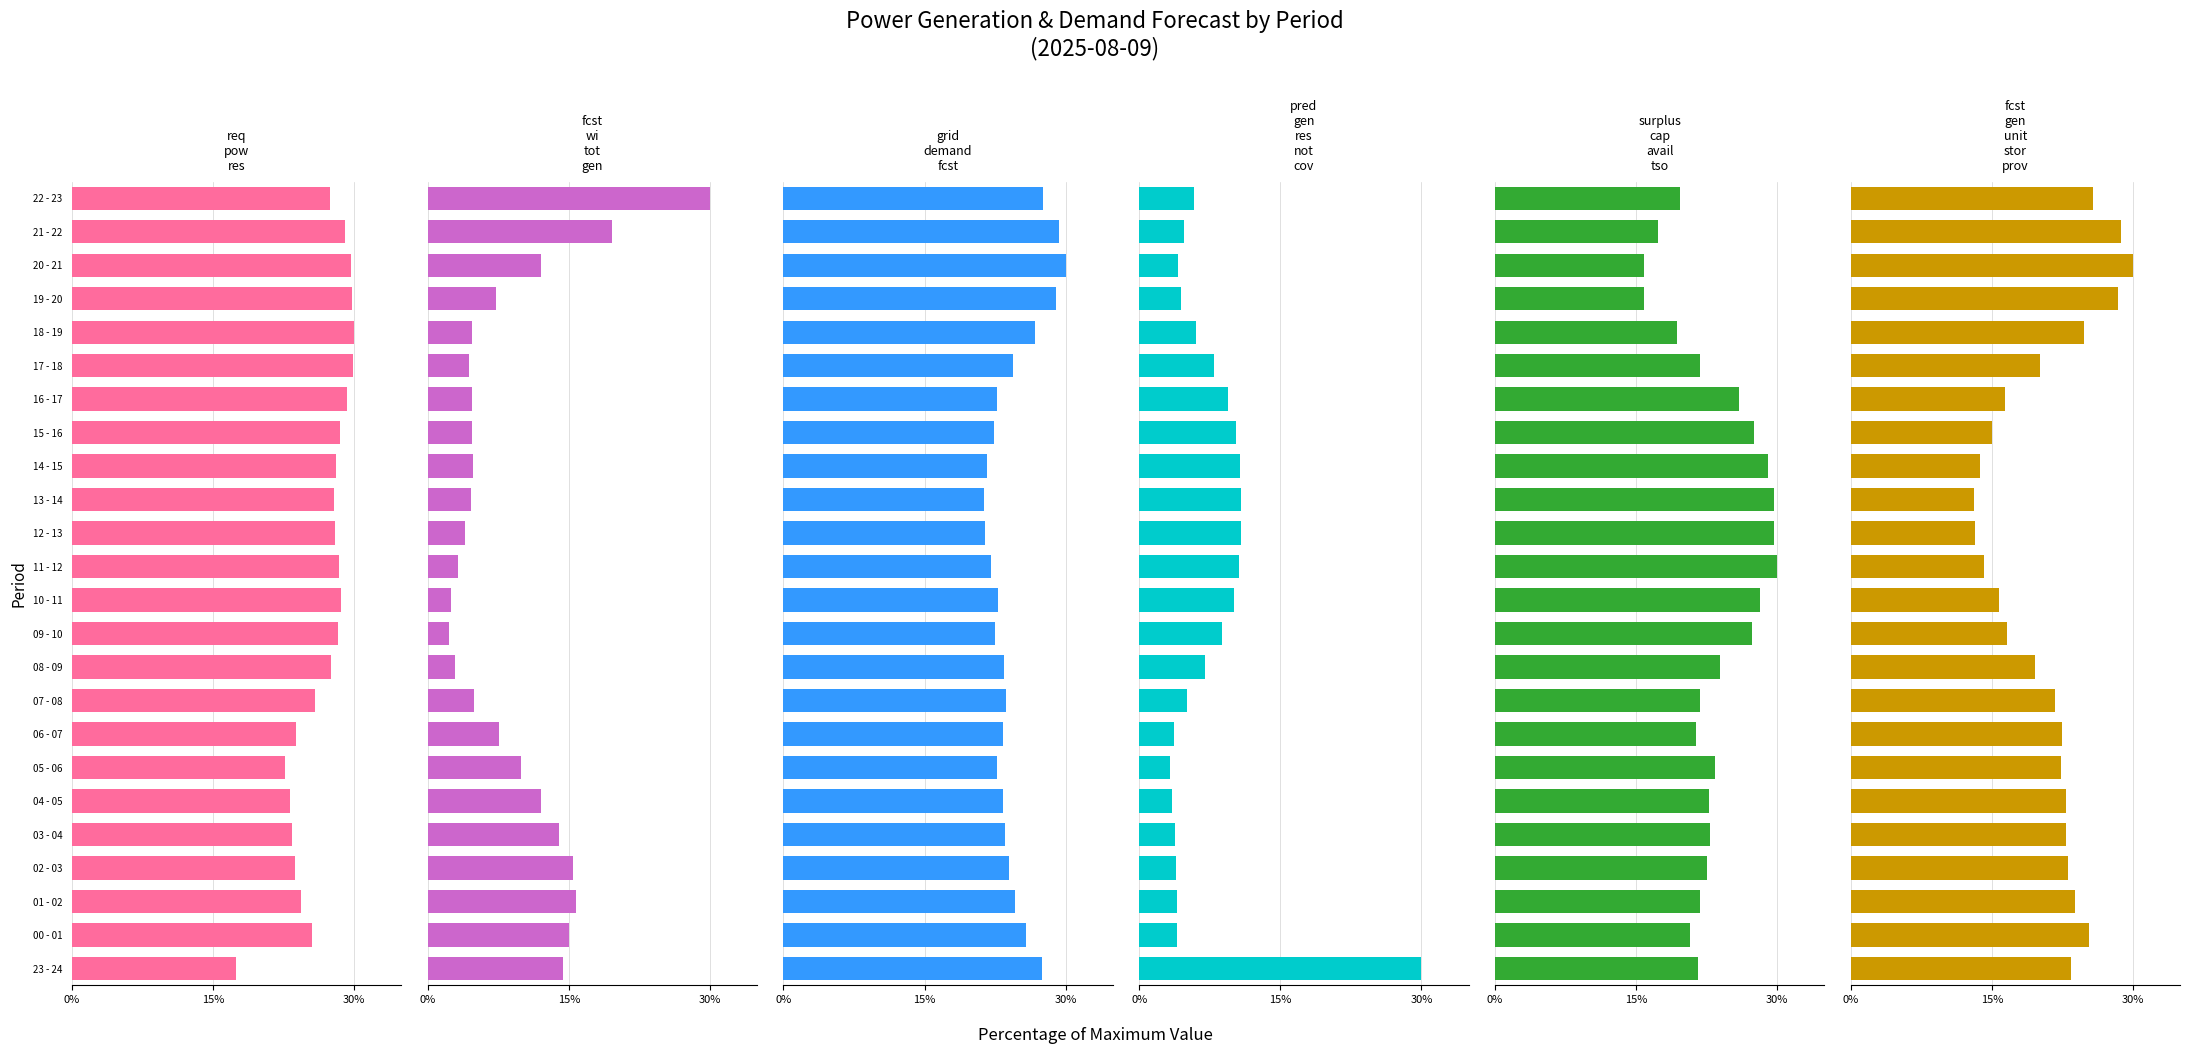

True or false: grid_demand_fcst has a value of 34.5 at 12 - 13.

False